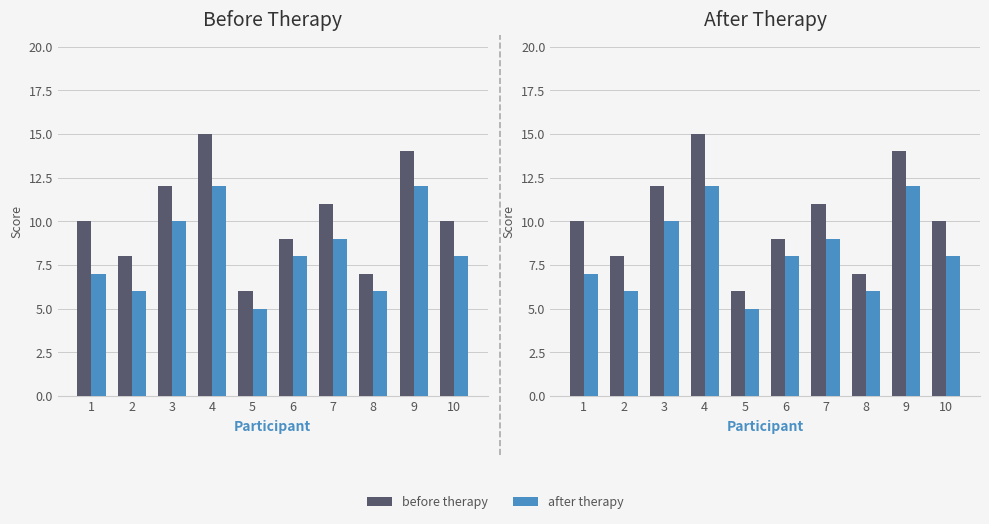

At how many categories does at least one series exceed 11?

3